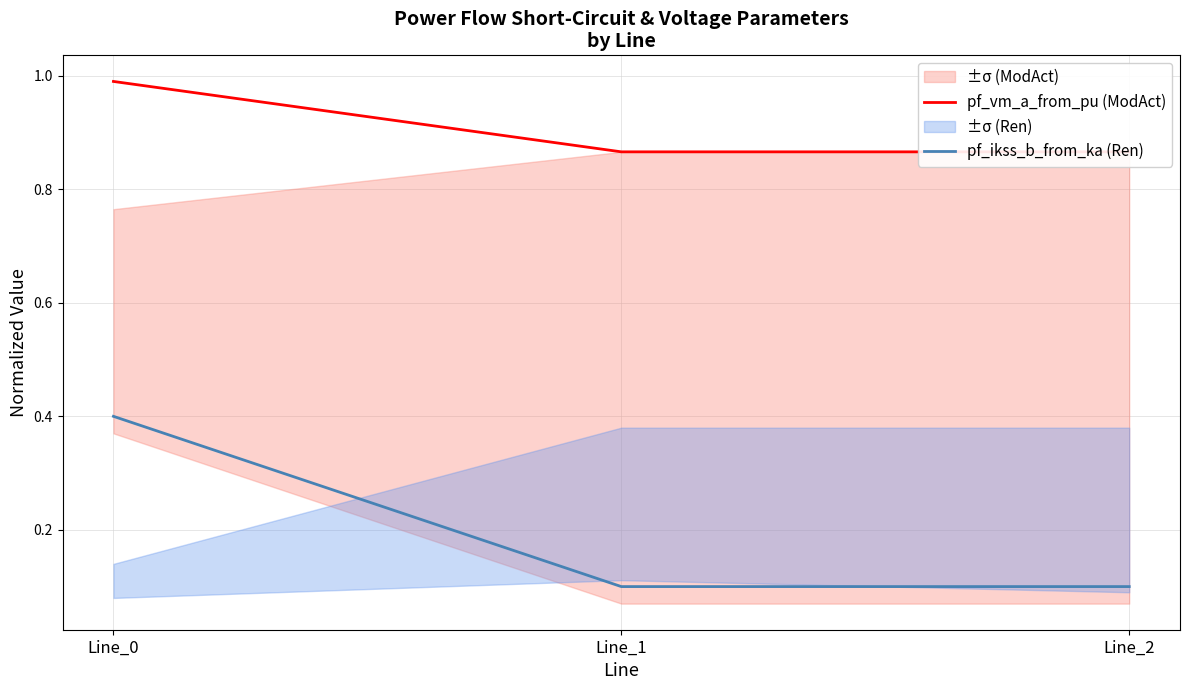

What is the value of the pf_ikss_b_from_ka (Ren) point at the 2nd from the left?

0.1